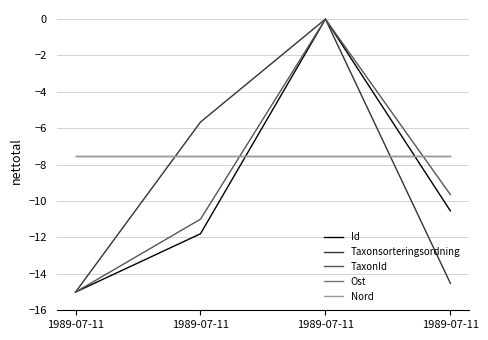

Does the chart have visible grid lines?

Yes